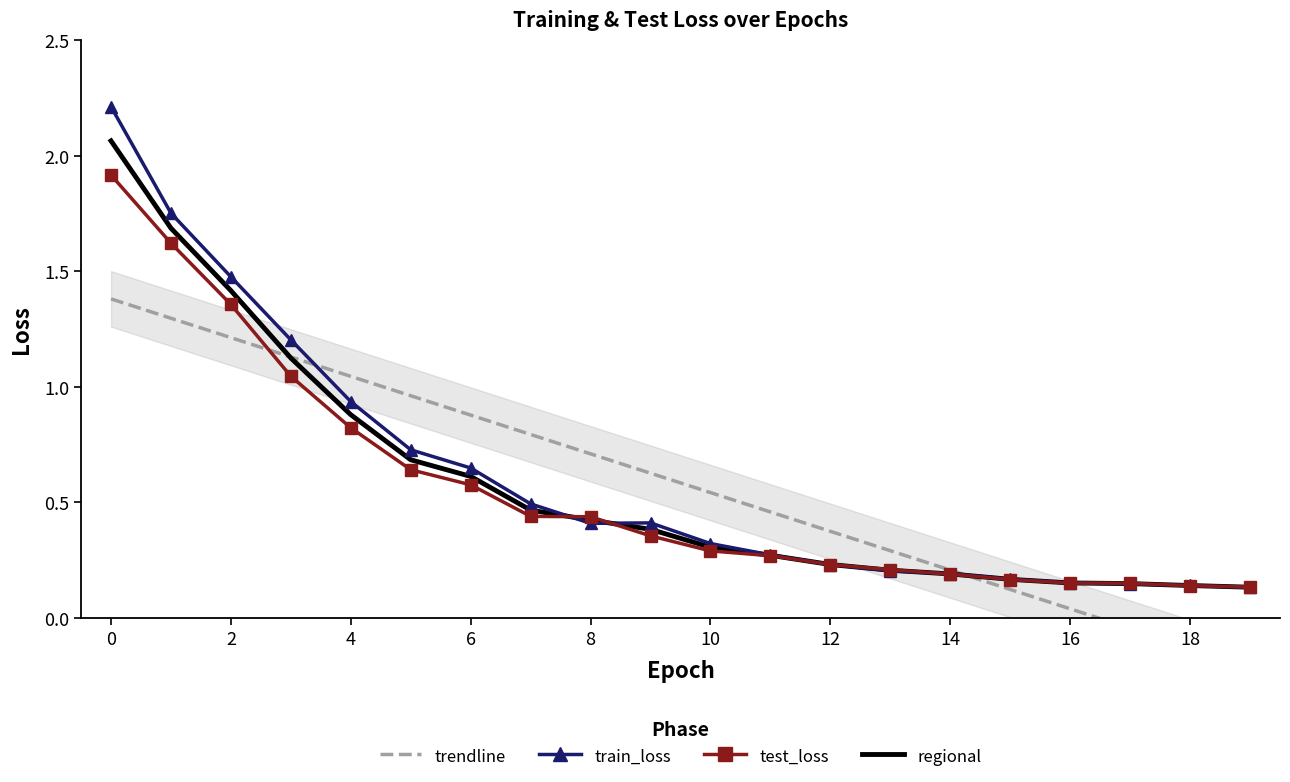

Reading left to right, transcribe all the data shown in this chart.

trendline: 1.4	1.3	1.2	1.1	1.0	1.0	0.9	0.8	0.7	0.6	0.5	0.5	0.4	0.3	0.2	0.1	0.0	-0.0	-0.1	-0.2
train_loss: 2.2	1.8	1.5	1.2	0.9	0.7	0.6	0.5	0.4	0.4	0.3	0.3	0.2	0.2	0.2	0.2	0.2	0.1	0.1	0.1
test_loss: 1.9	1.6	1.4	1.0	0.8	0.6	0.6	0.4	0.4	0.4	0.3	0.3	0.2	0.2	0.2	0.2	0.2	0.2	0.1	0.1
regional: 2.1	1.7	1.4	1.1	0.9	0.7	0.6	0.5	0.4	0.4	0.3	0.3	0.2	0.2	0.2	0.2	0.2	0.1	0.1	0.1